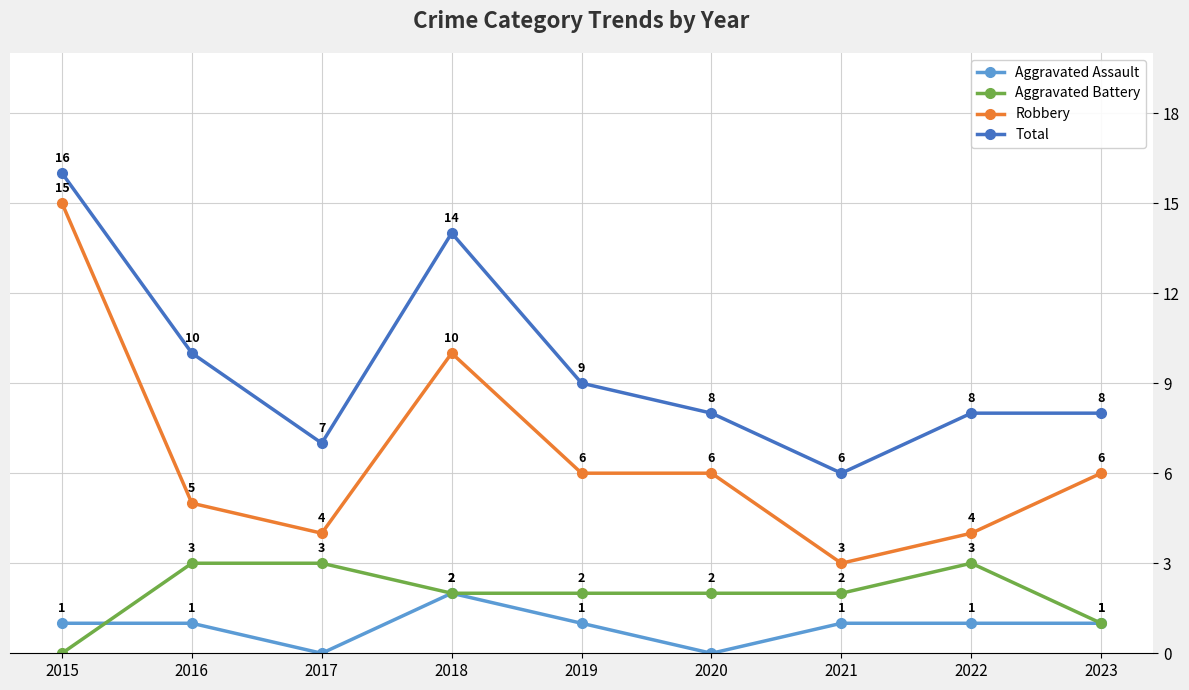

What is the value of the Aggravated Battery point at the 2nd from the left?

3